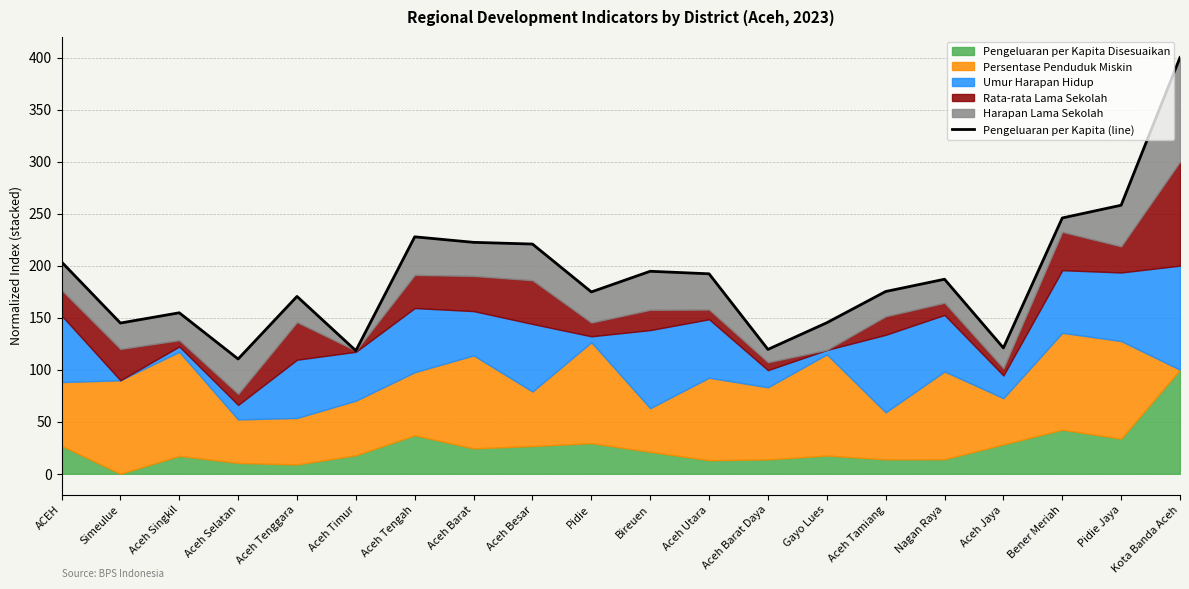

What is the average value?

189.3